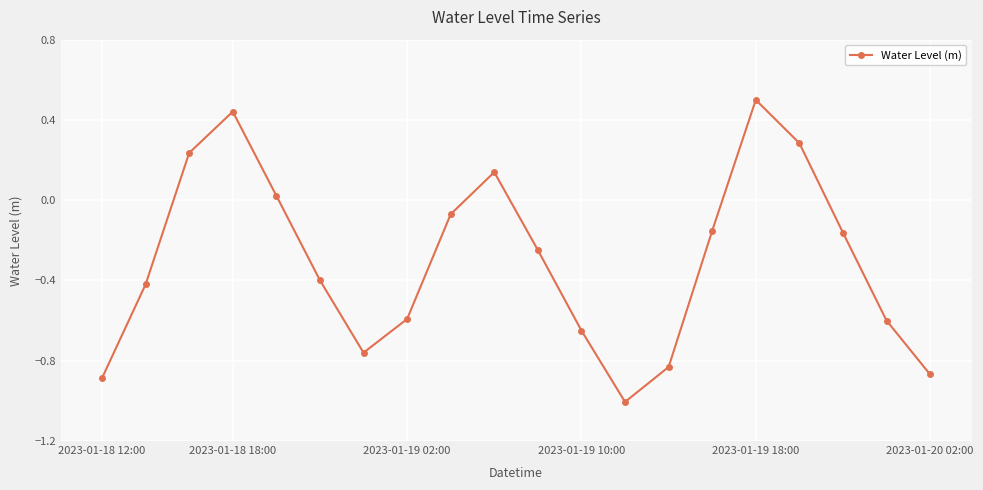

True or false: there are more than 2 points higher than both neighbors.

True